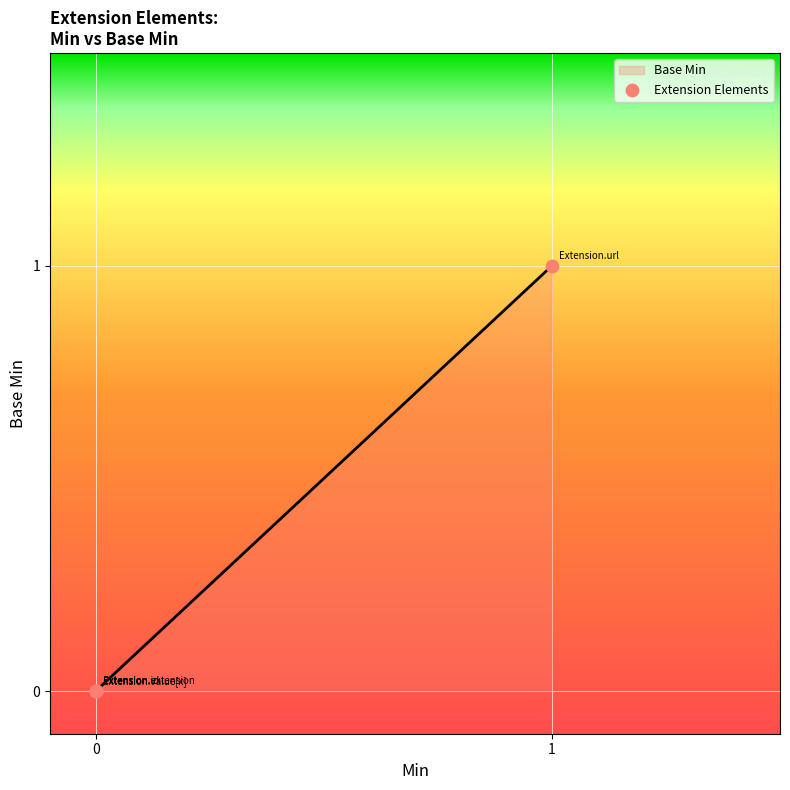

Which has a higher value, Extension.url or Extension.id?

Extension.url